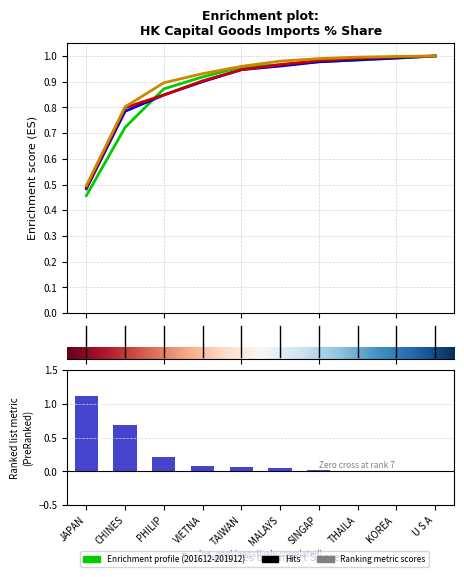

At JAPAN, list the series in order from largest to smallest.

201712, 201612